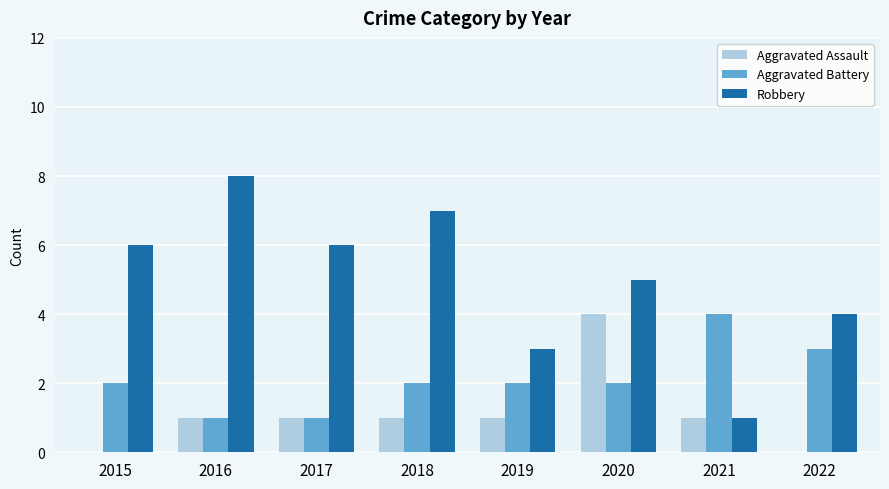

What is the sum of all Robbery values?

40